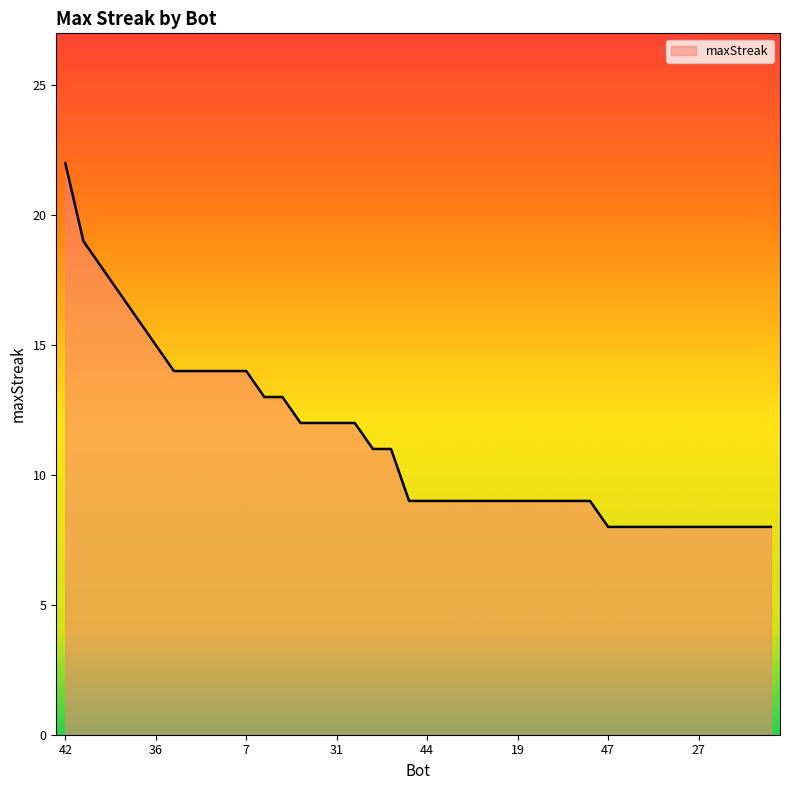

What is the difference between the maximum and minimum values?

14